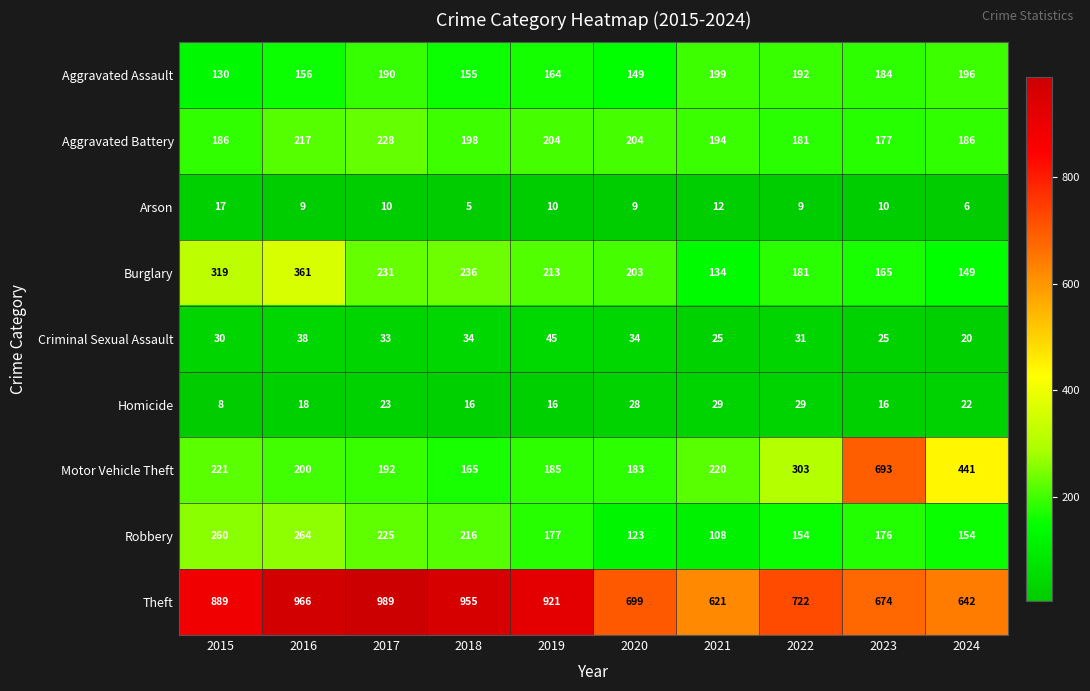

Which series has the widest spread of values?

Motor Vehicle Theft